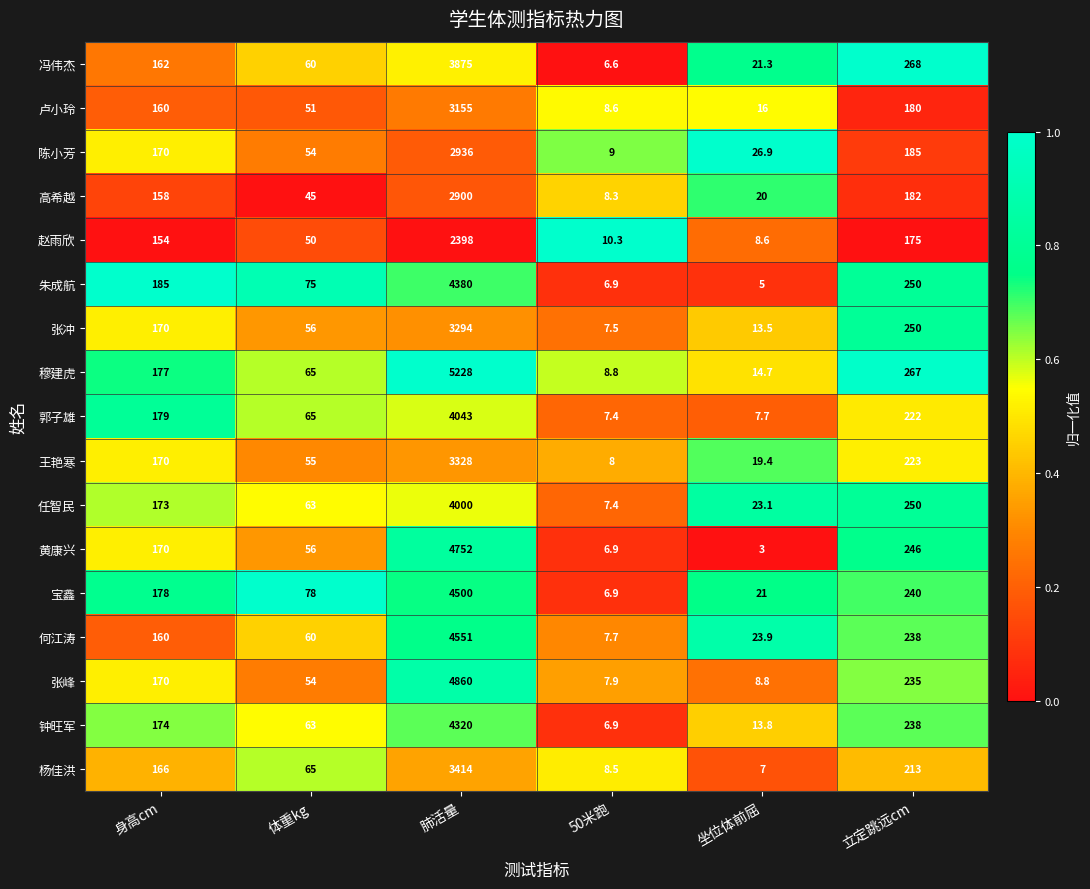

What is the maximum value shown in the chart?

5228.0